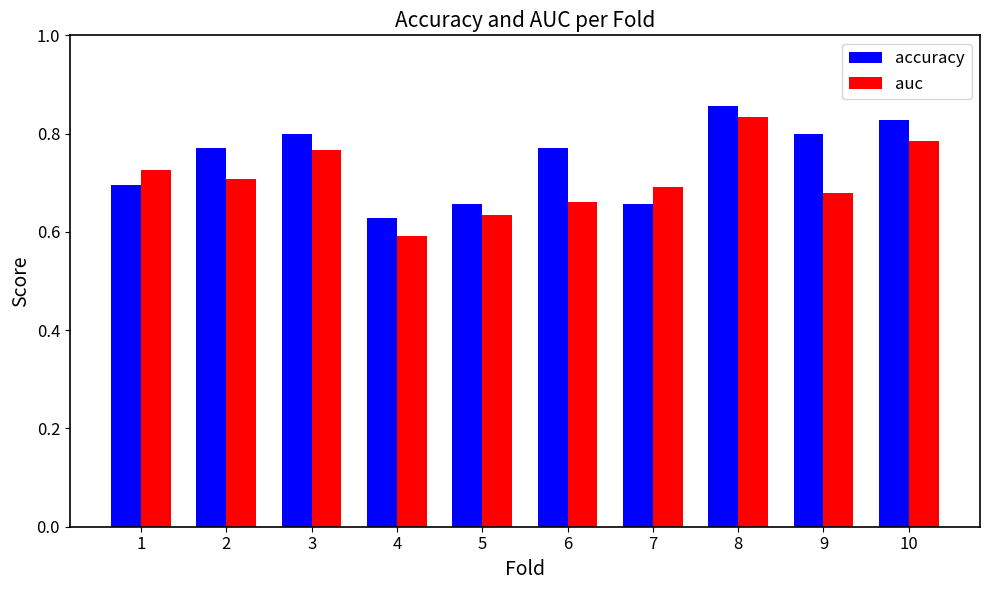

Count the number of categories in the chart.

10